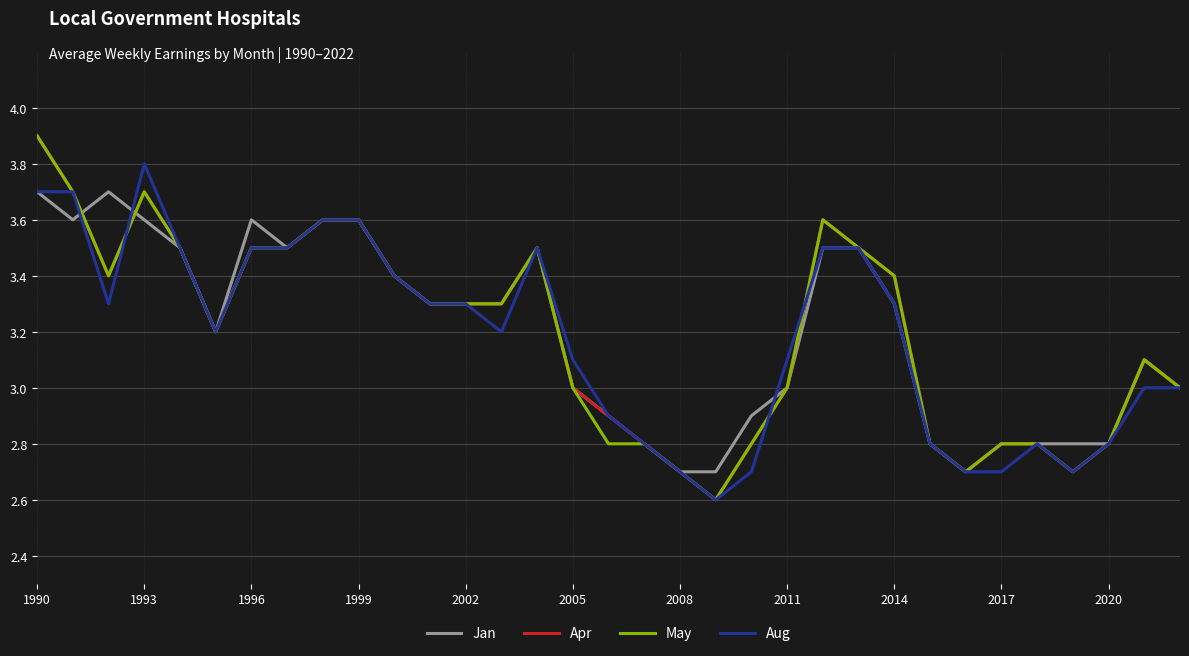

What is the smallest value displayed?

2.6